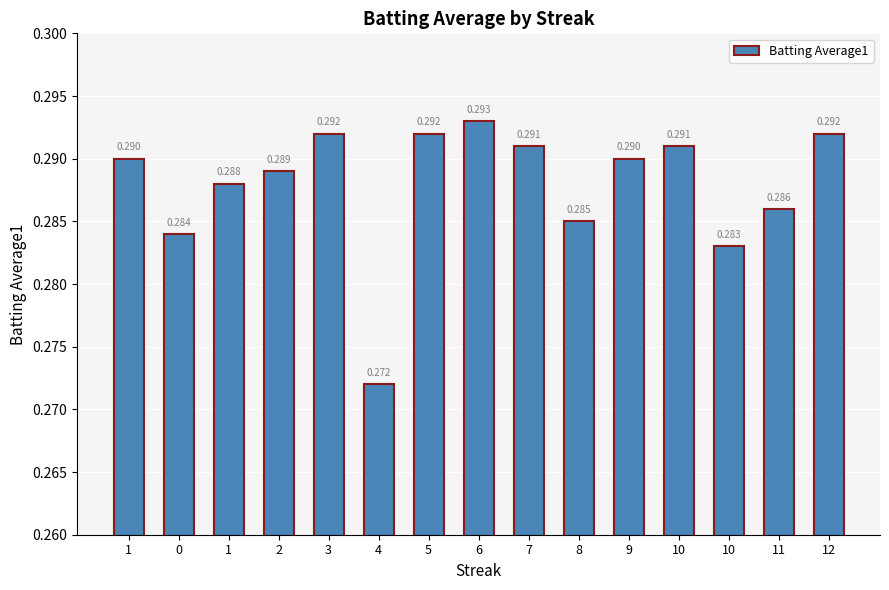

Reading left to right, what are all the values shown in this chart?

0.3	0.3	0.3	0.3	0.3	0.3	0.3	0.3	0.3	0.3	0.3	0.3	0.3	0.3	0.3